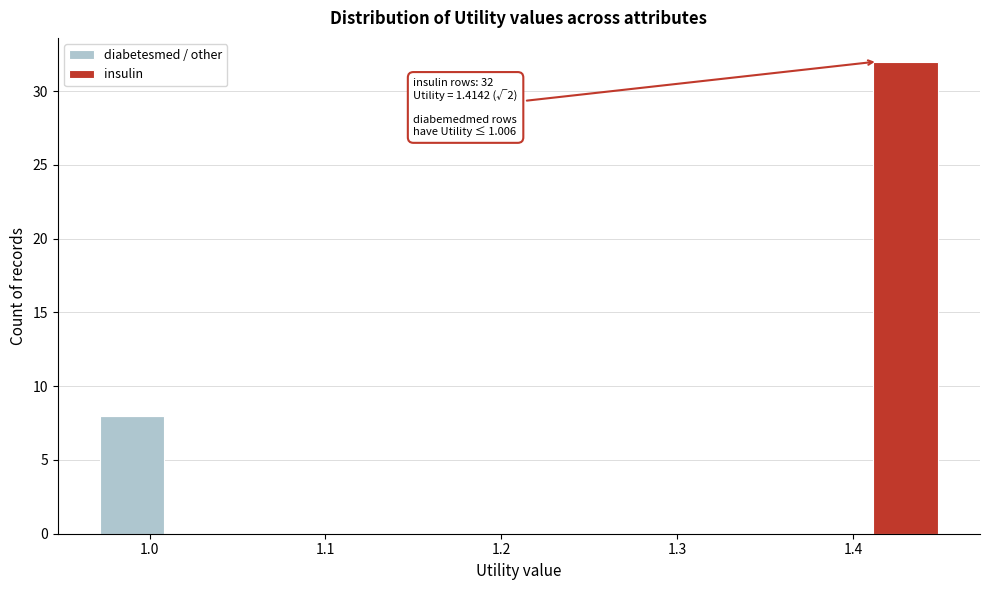

Which range on the x-axis has the tallest stacked bar (by total height)?

1.41 to 1.45